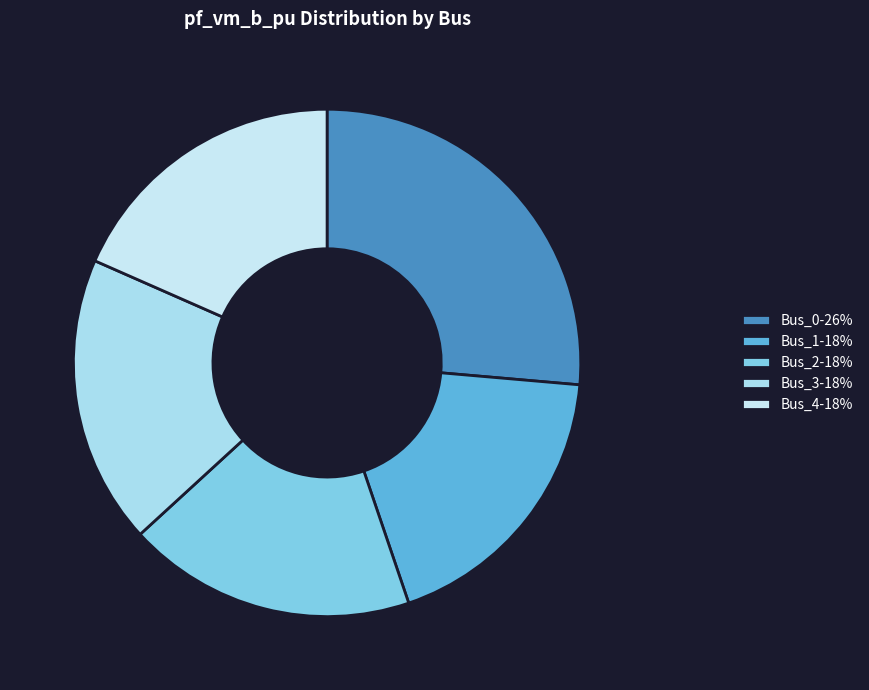

True or false: Bus_3 accounts for 18% of the total.

True